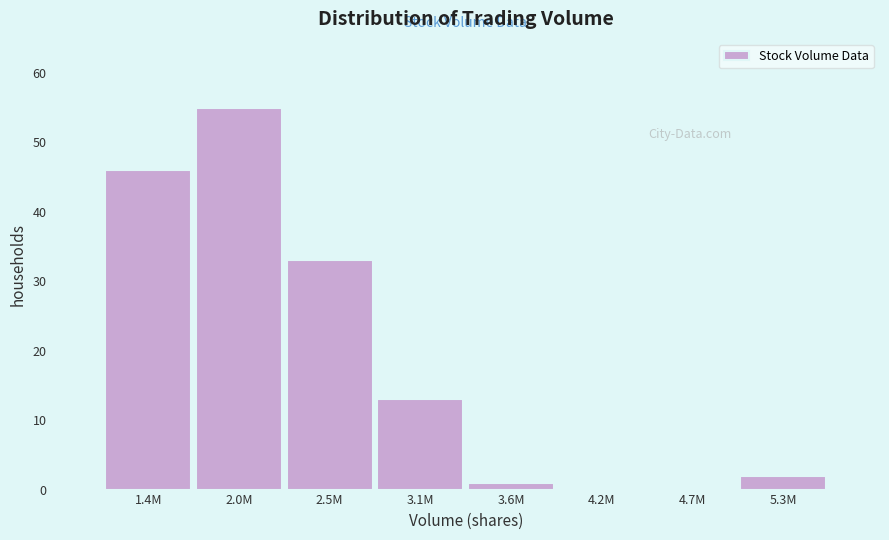

Reading left to right, what are all the values shown in this chart?

1.4M=46	2.0M=55	2.5M=33	3.1M=13	3.6M=1	4.2M=0	4.7M=0	5.3M=2